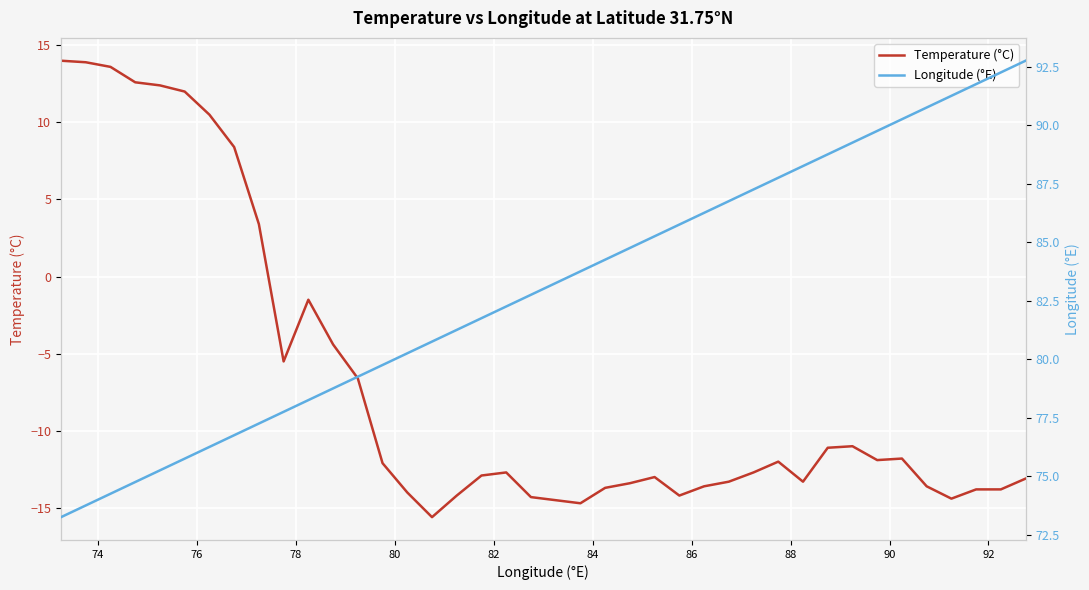

What is the highest value of the Temperature (°C) series?

14.0